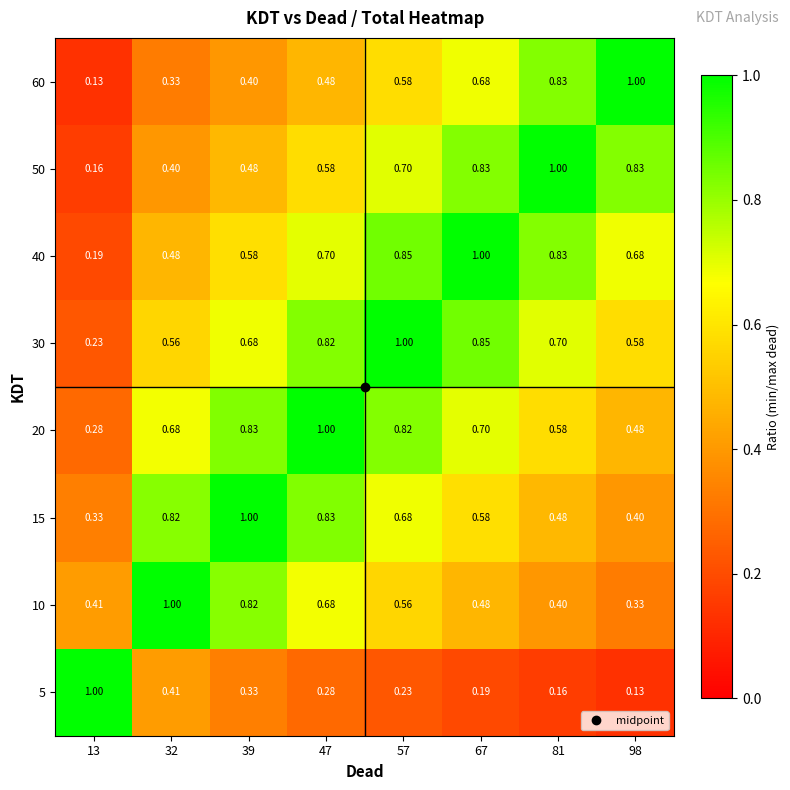

Is the value of 20 at 47 greater than the value of 60 at 32?

Yes